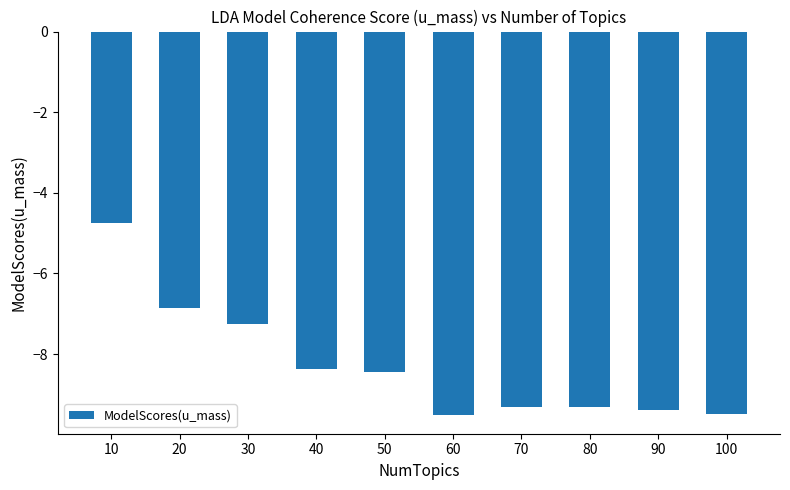

How many data points does each series have?

10